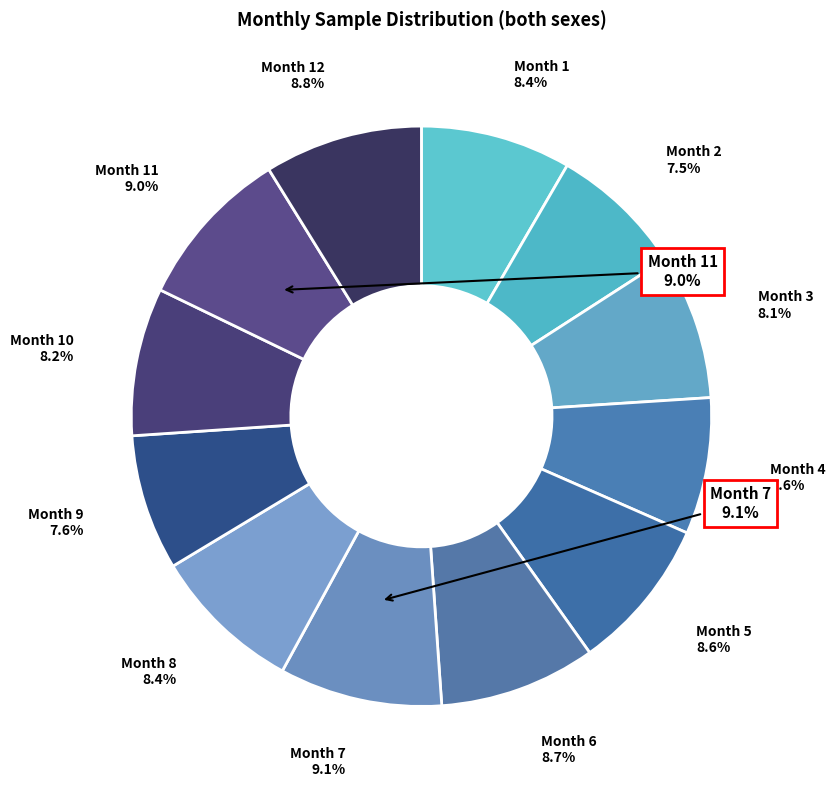

Do 10 and 9 together represent more than half of the pie?

No